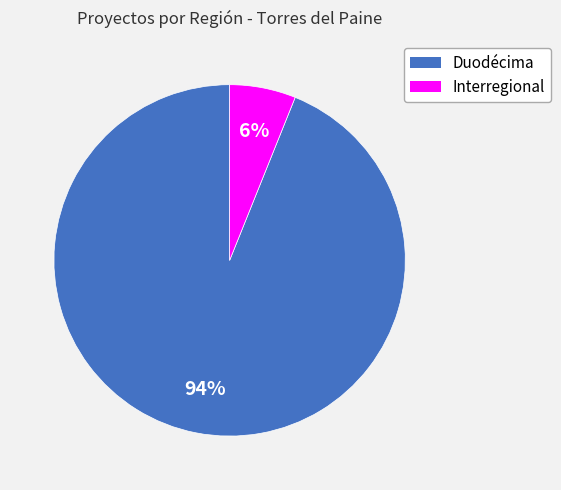

Approximately how many times larger is the value at Interregional compared to Duodécima?

0.1